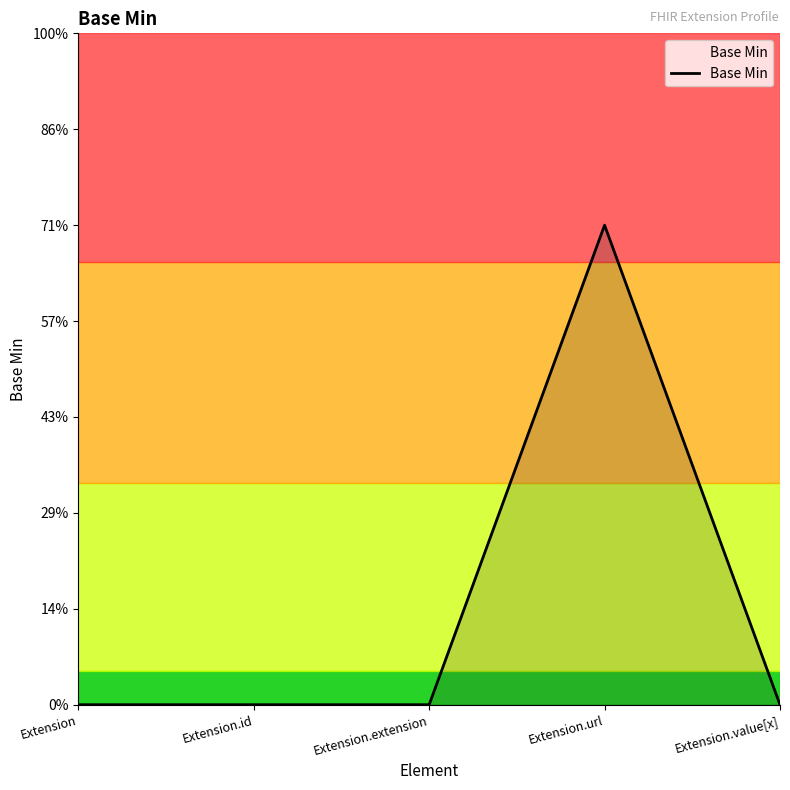

Does the chart display data point markers on the line(s)?

No